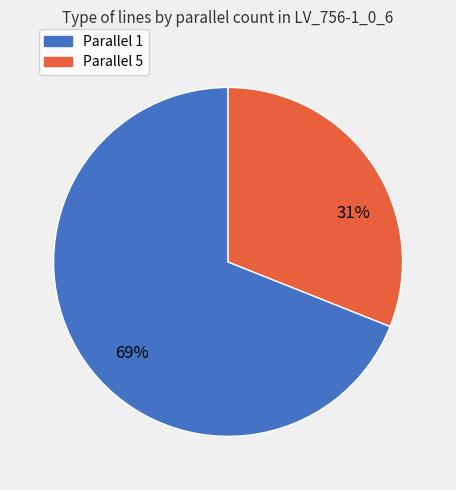

Do Parallel 5 and Parallel 1 together represent more than half of the pie?

Yes